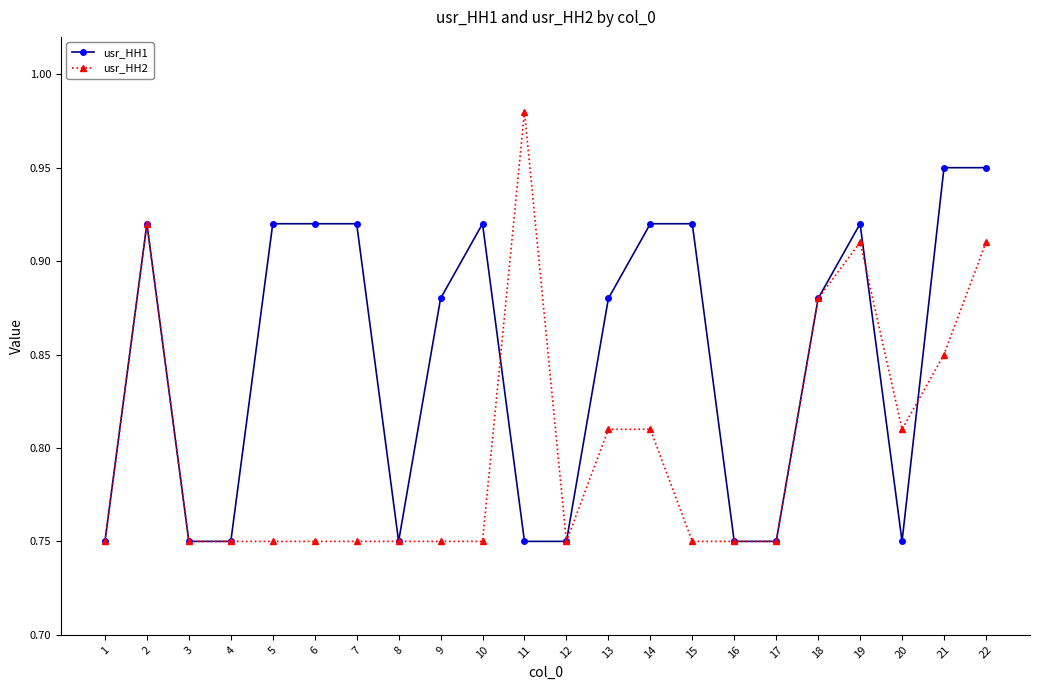

What is the total value across all series at 12?

1.5